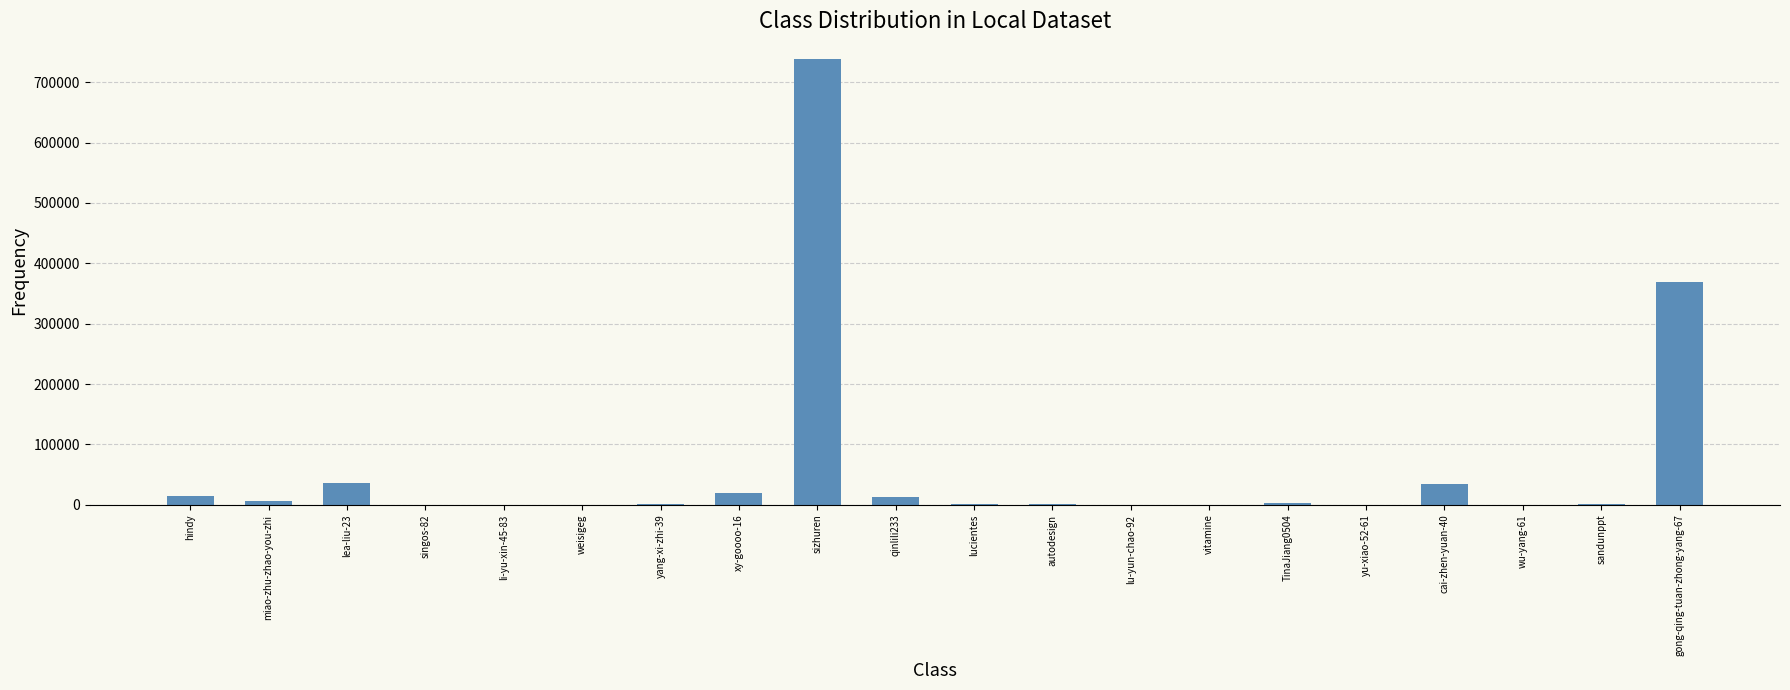

At which category does the chart reach its peak across all series?

sizhuren